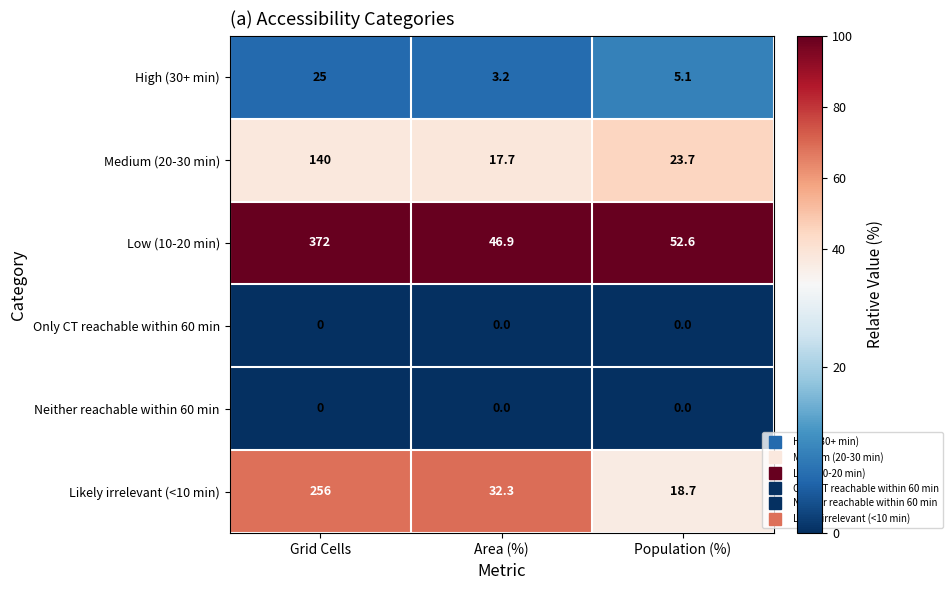

Reading left to right, transcribe all the data shown in this chart.

High (30+ min): Grid Cells=25.0	Area (%)=3.2	Population (%)=5.1
Medium (20-30 min): Grid Cells=140.0	Area (%)=17.7	Population (%)=23.7
Low (10-20 min): Grid Cells=372.0	Area (%)=46.9	Population (%)=52.6
Only CT reachable within 60 min: Grid Cells=0.0	Area (%)=0.0	Population (%)=0.0
Neither reachable within 60 min: Grid Cells=0.0	Area (%)=0.0	Population (%)=0.0
Likely irrelevant (<10 min): Grid Cells=256.0	Area (%)=32.3	Population (%)=18.7